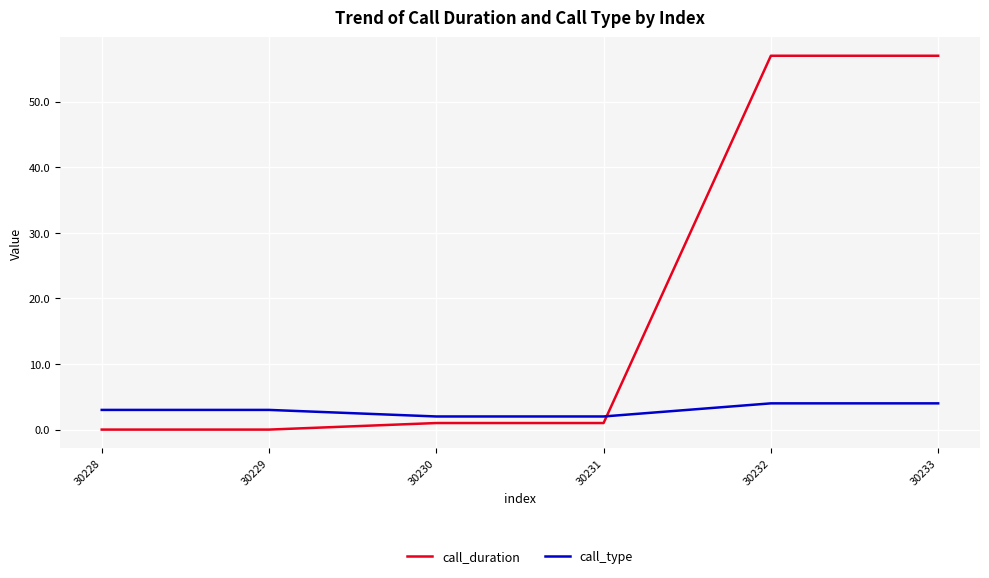

List the series in order of their overall mean, lowest first.

call_type, call_duration